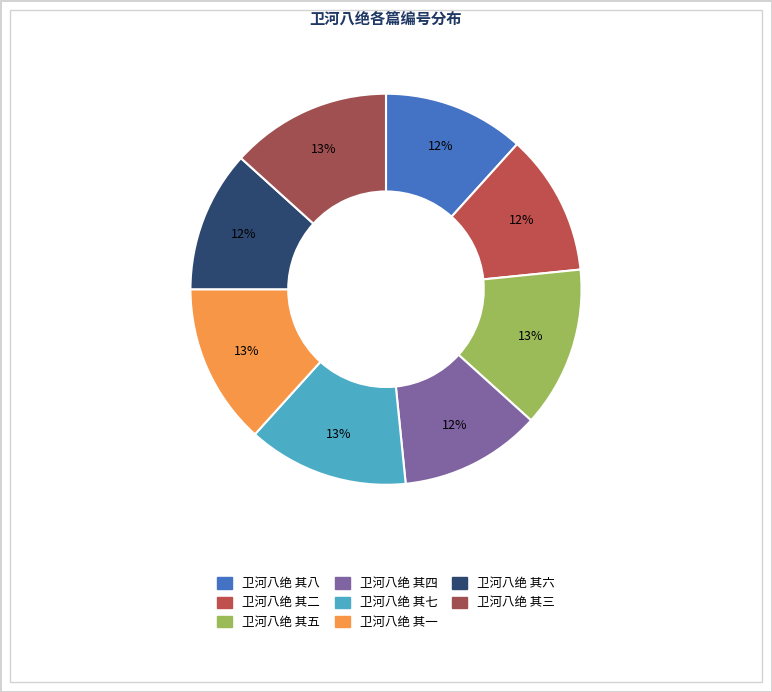

To the nearest percent, what is the combined percentage of 卫河八绝 其二 and 卫河八绝 其四?

23%